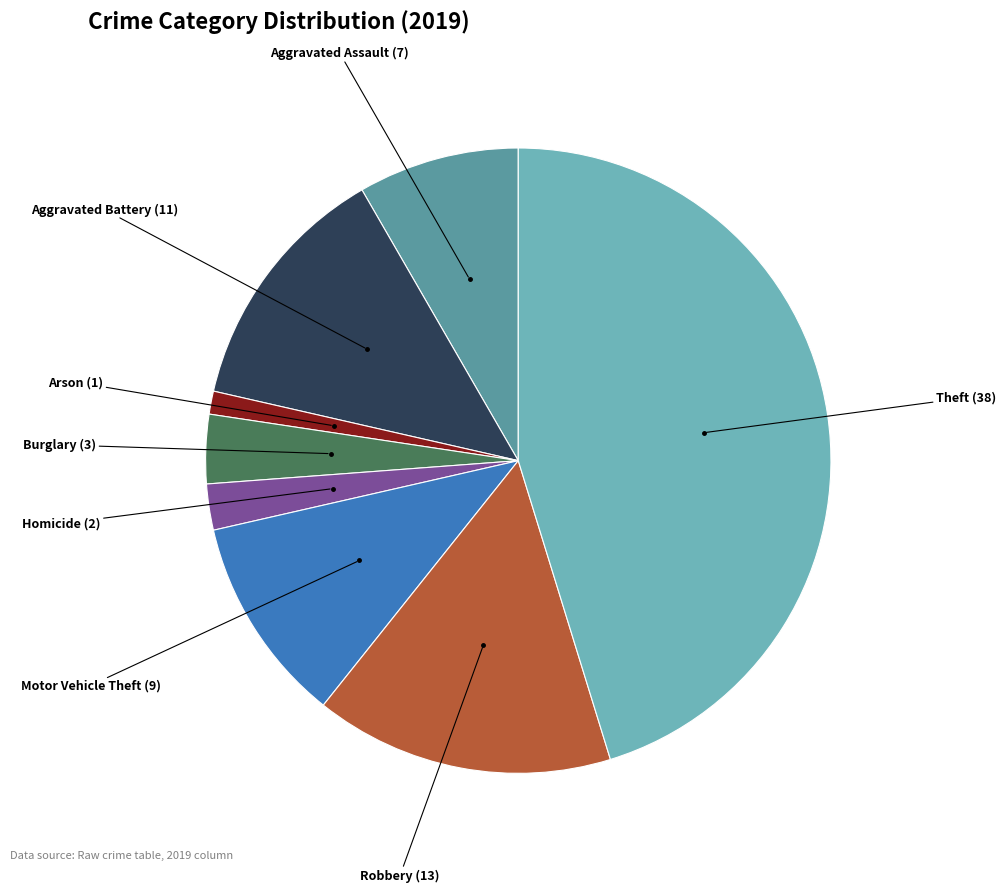

Does any single category account for the majority?

No